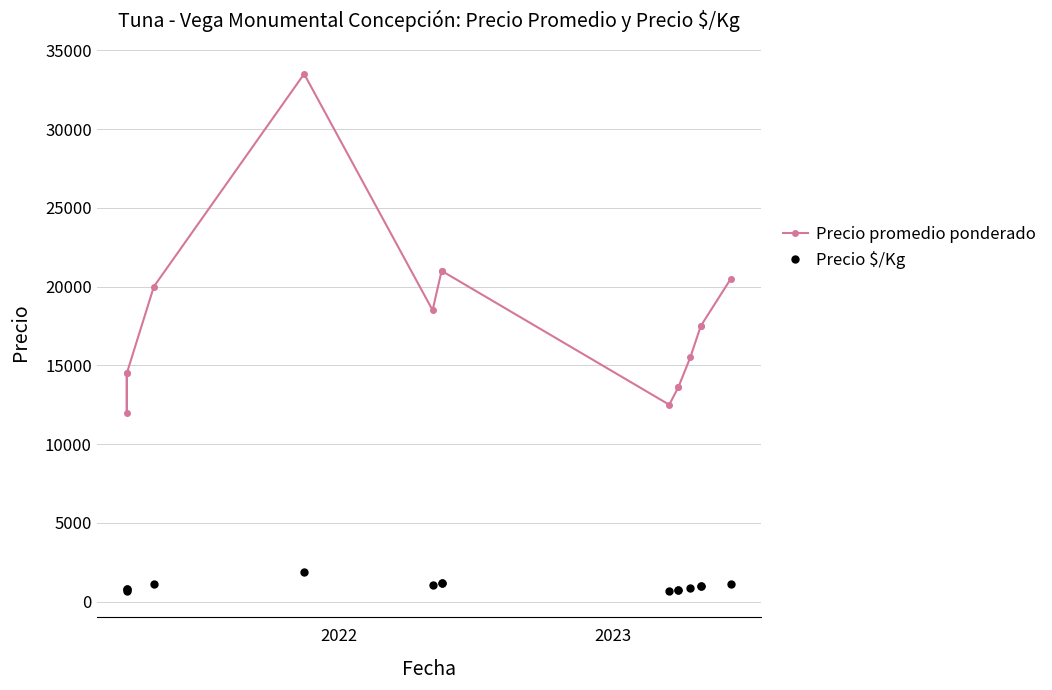

How many interior local peaks does the Precio $/Kg series have?

1